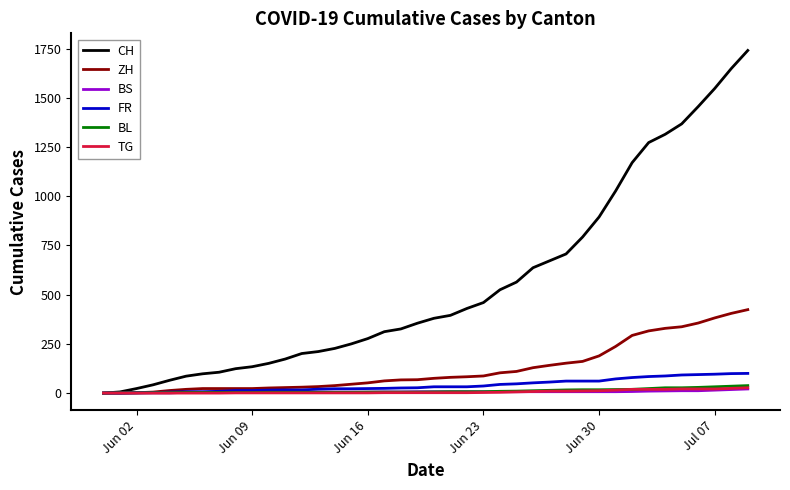

What is the maximum value shown in the chart?

1741